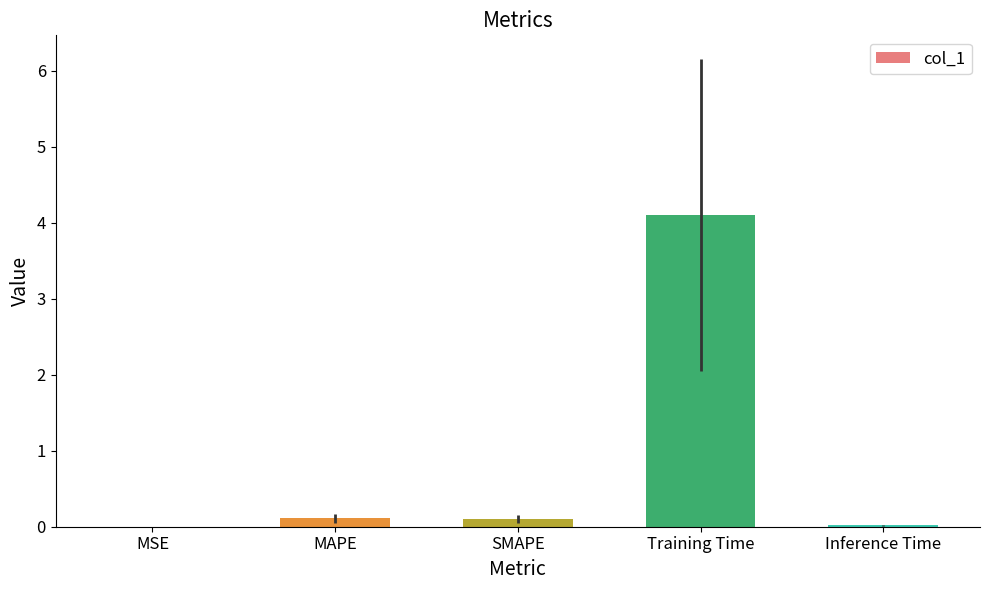

The value at SMAPE is 0.1. True or false?

True